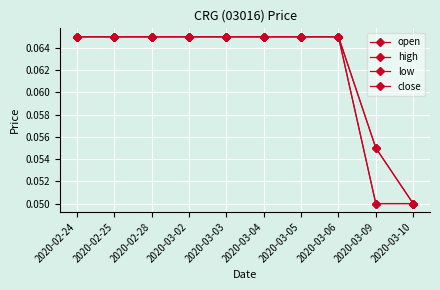

Read the low value at 2020-03-04.

0.1